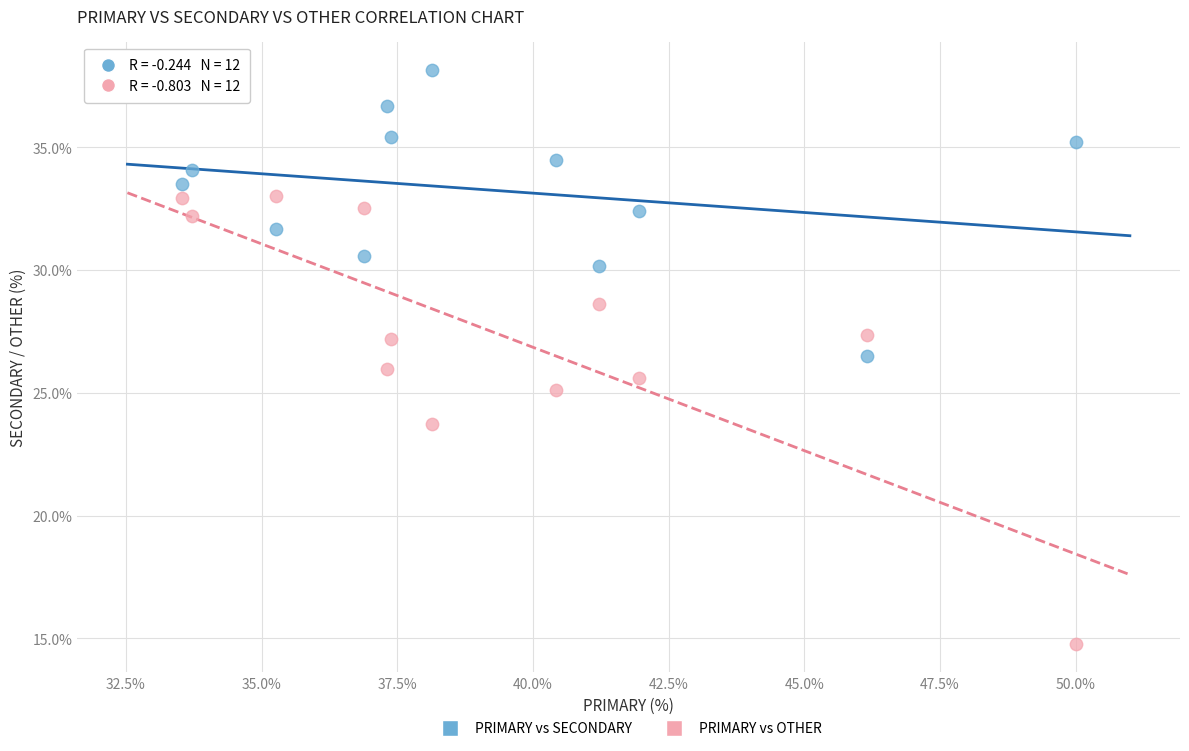

Which series contains the lowest Y value?

PRIMARY vs OTHER